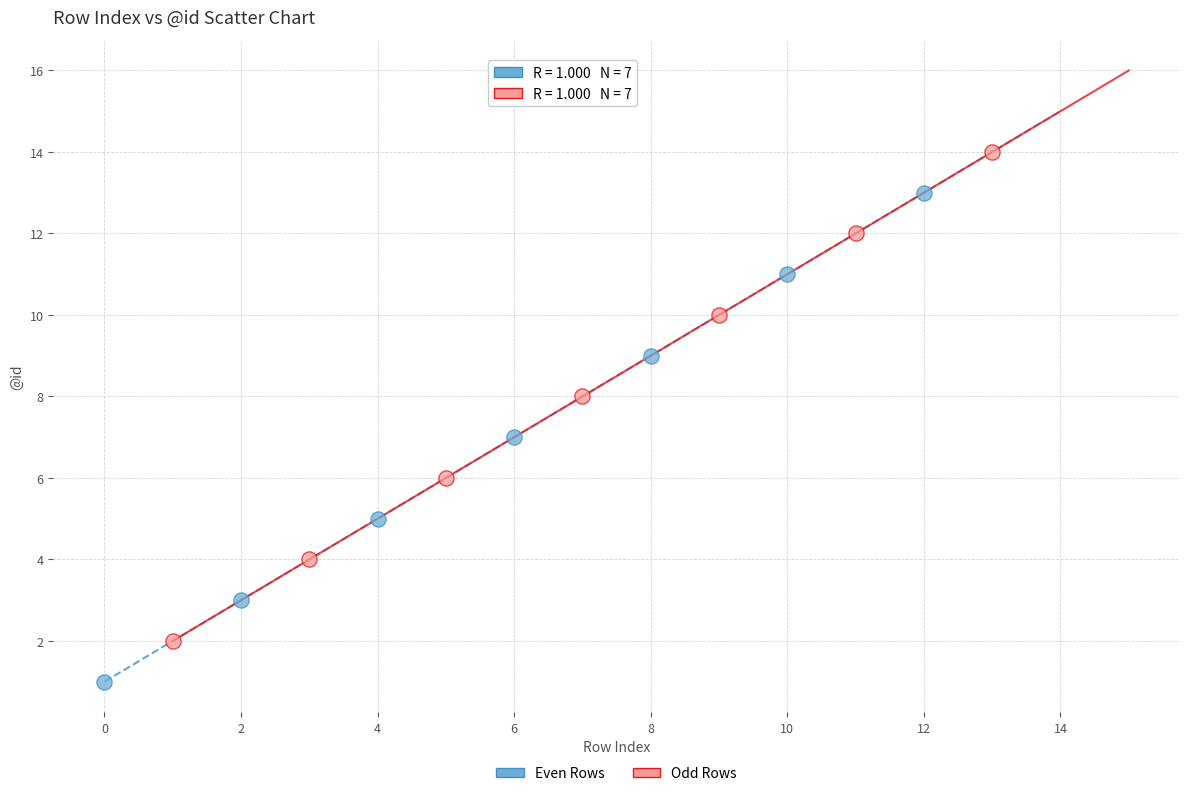

Which series contains the highest Y value?

Odd Rows